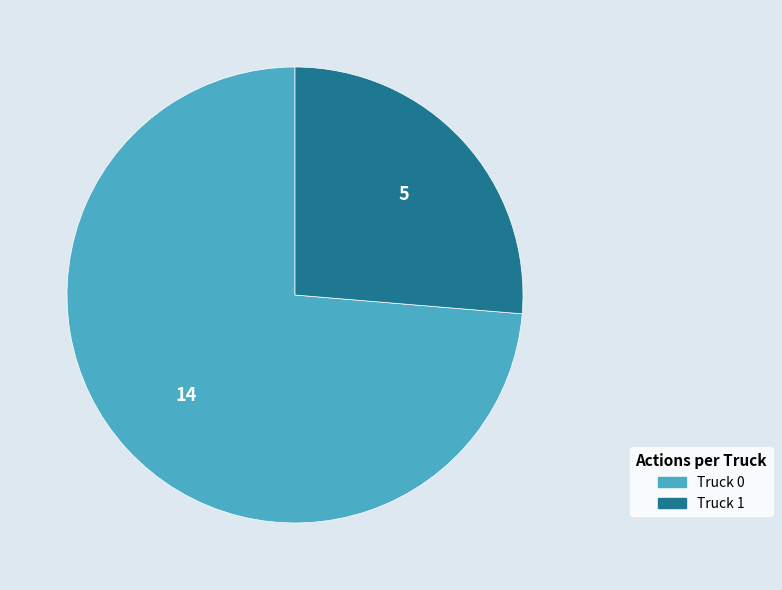

Between Truck 0 and Truck 1, which is larger?

Truck 0